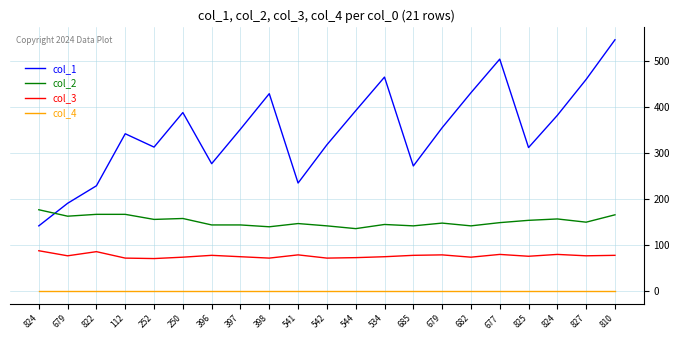

Is it true that col_2 equals 148 at 679?

True